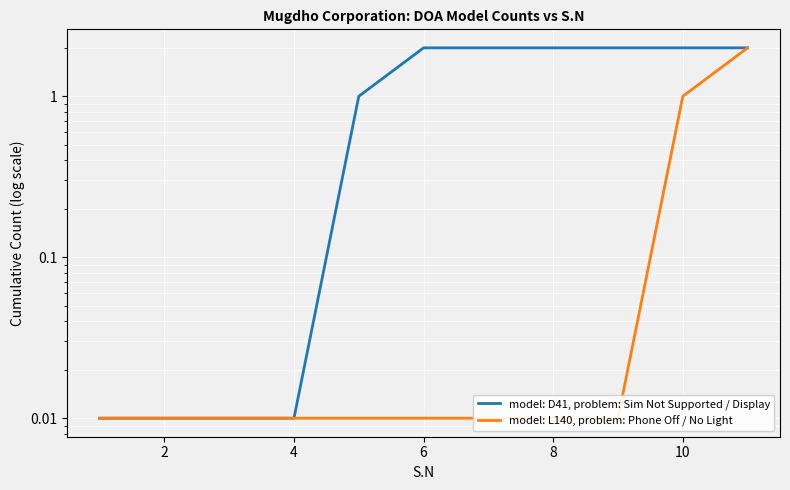

Is this an area chart (filled region under the line)?

No